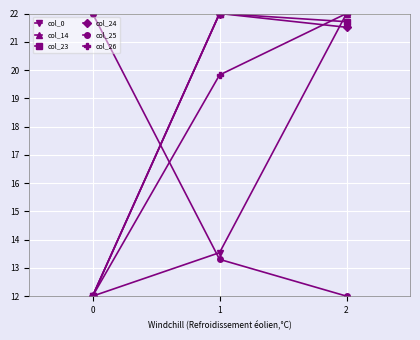

What is the difference between the highest and lowest values at 1?

8.7